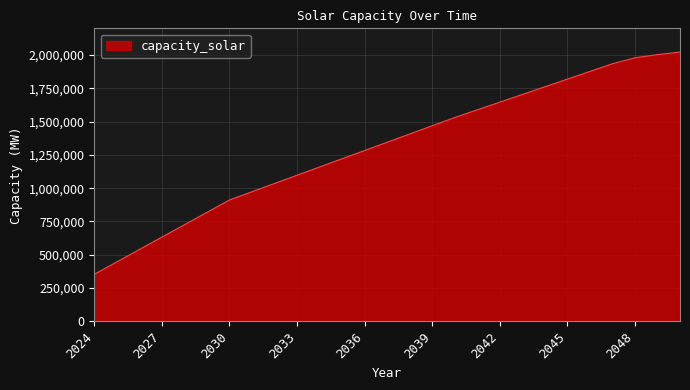

What is the smallest value displayed?

353020.0